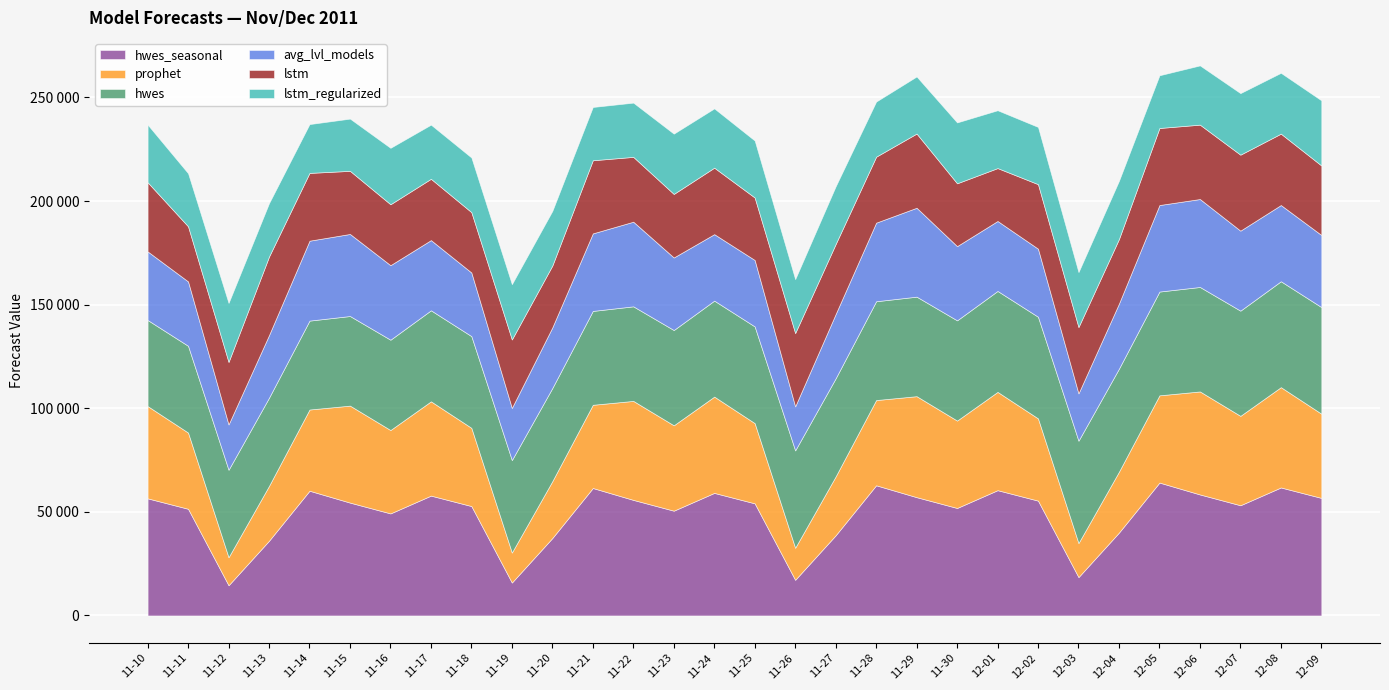

What is the difference between the hwes values at 2011-12-08 and 2011-11-28?

3418.7